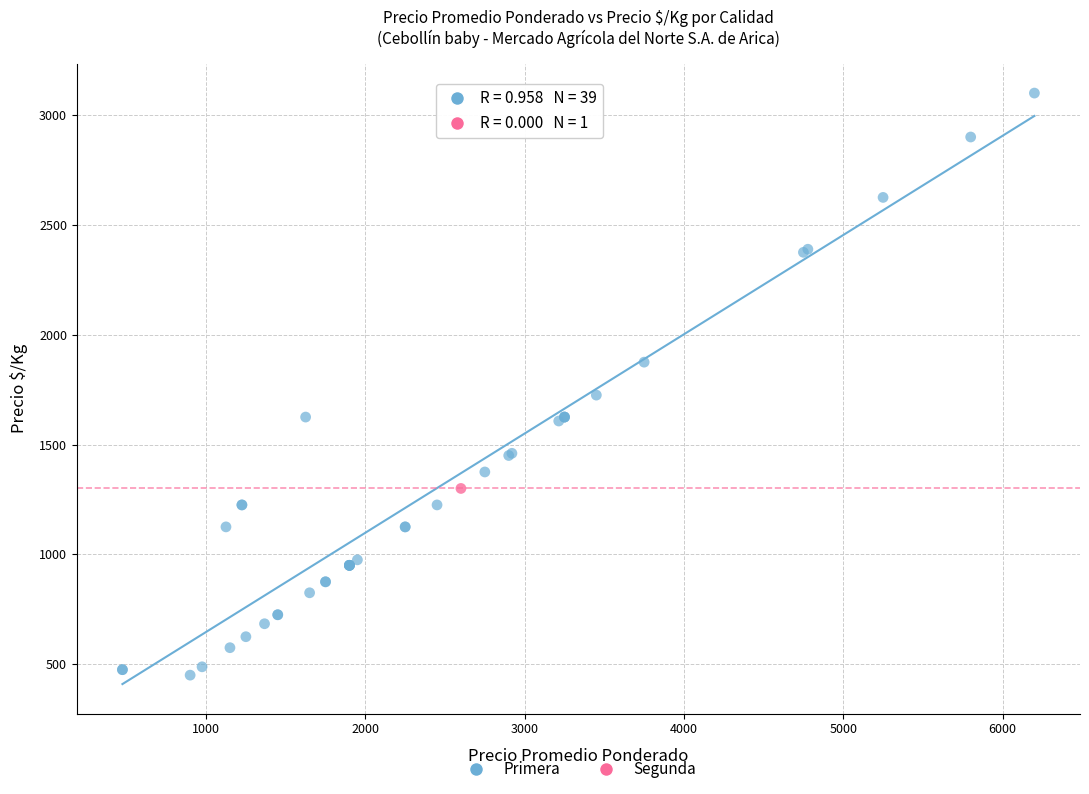

What are all the series names shown in the legend?

Primera, Segunda